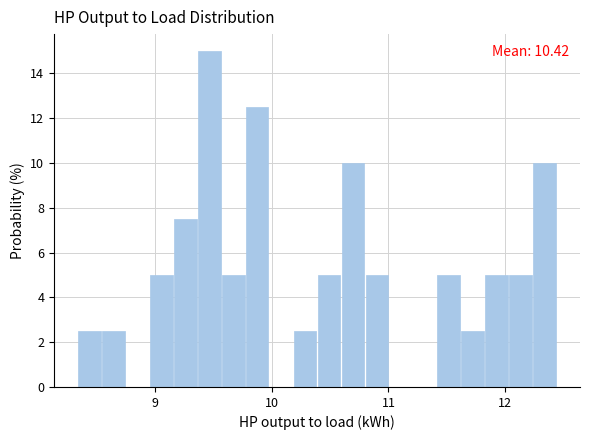

Around what value on the x-axis is the tallest bar? Give the approximate position of its centre, as read against the axis.

9.5